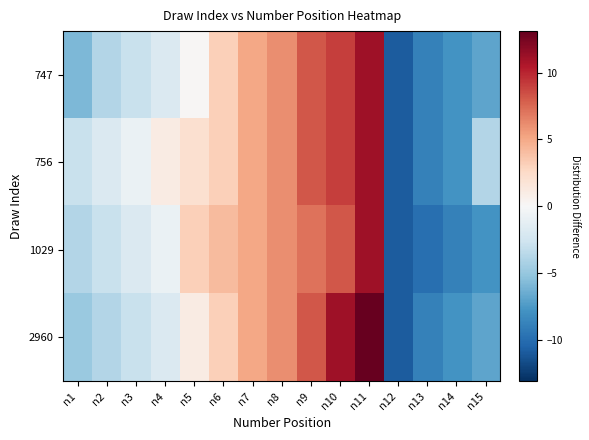

At n9, list the series in order from largest to smallest.

747, 756, 2960, 1029